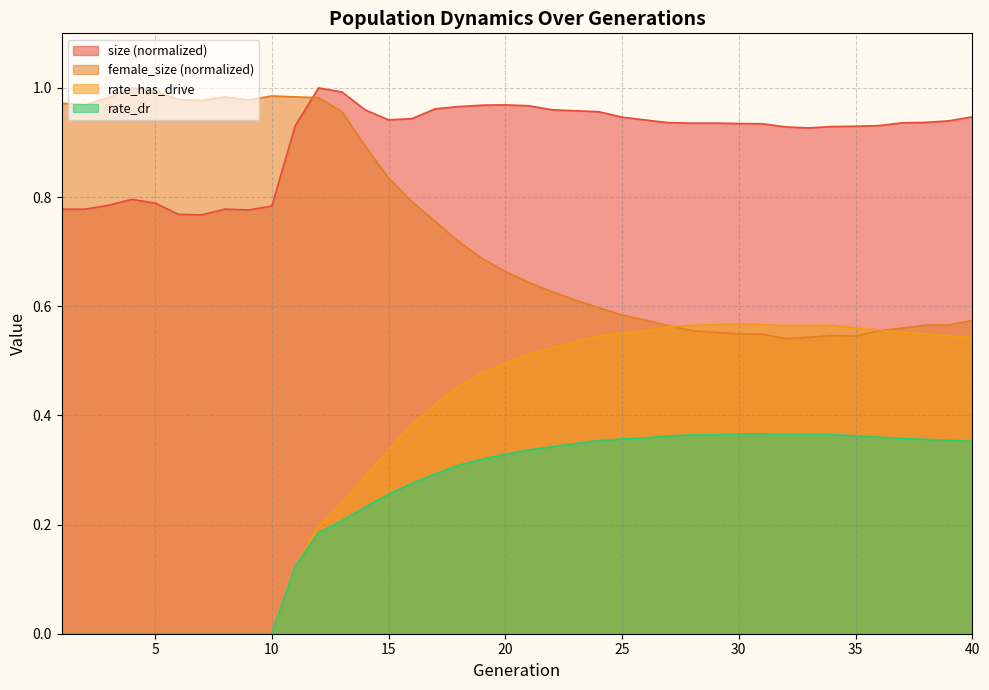

What is the difference between the maximum and minimum values in the rate_dr series?

0.4